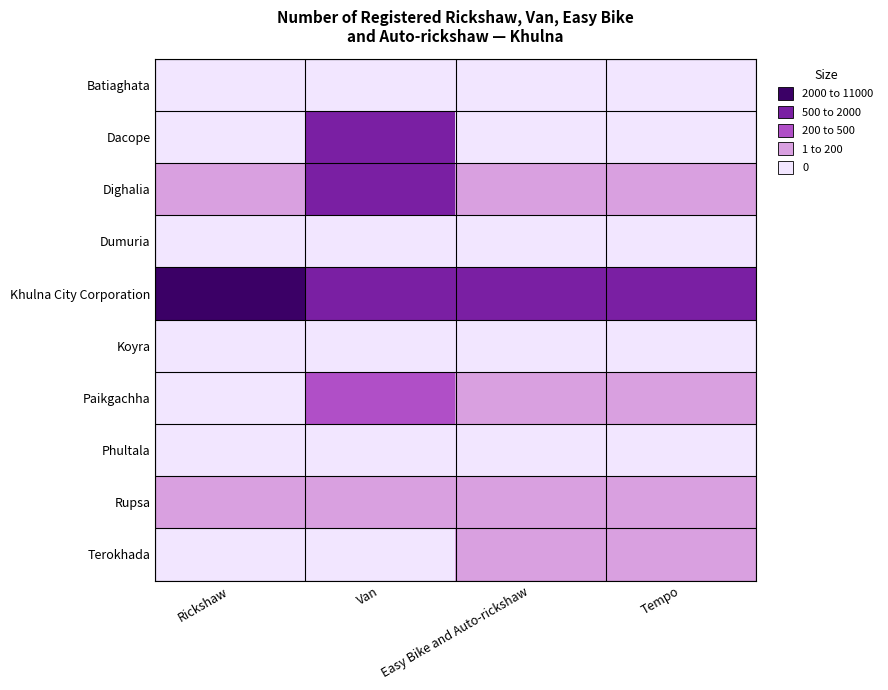

Reading left to right, extract all data points from this chart.

Batiaghata: Rickshaw=0	Van=0	Easy Bike and Auto-rickshaw=0	Tempo=0
Dacope: Rickshaw=0	Van=850	Easy Bike and Auto-rickshaw=0	Tempo=0
Dighalia: Rickshaw=90	Van=981	Easy Bike and Auto-rickshaw=52	Tempo=10
Dumuria: Rickshaw=0	Van=0	Easy Bike and Auto-rickshaw=0	Tempo=0
Khulna City Corporation: Rickshaw=10606	Van=1690	Easy Bike and Auto-rickshaw=683	Tempo=568
Koyra: Rickshaw=0	Van=0	Easy Bike and Auto-rickshaw=0	Tempo=0
Paikgachha: Rickshaw=0	Van=275	Easy Bike and Auto-rickshaw=60	Tempo=7
Phultala: Rickshaw=0	Van=0	Easy Bike and Auto-rickshaw=0	Tempo=0
Rupsa: Rickshaw=11	Van=199	Easy Bike and Auto-rickshaw=41	Tempo=67
Terokhada: Rickshaw=0	Van=0	Easy Bike and Auto-rickshaw=106	Tempo=101